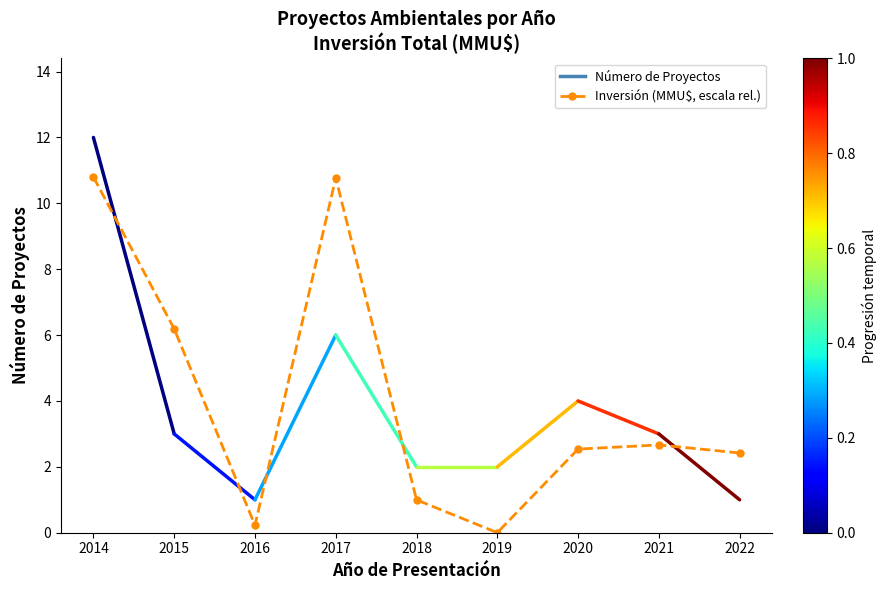

Where is the first local minimum?

2016